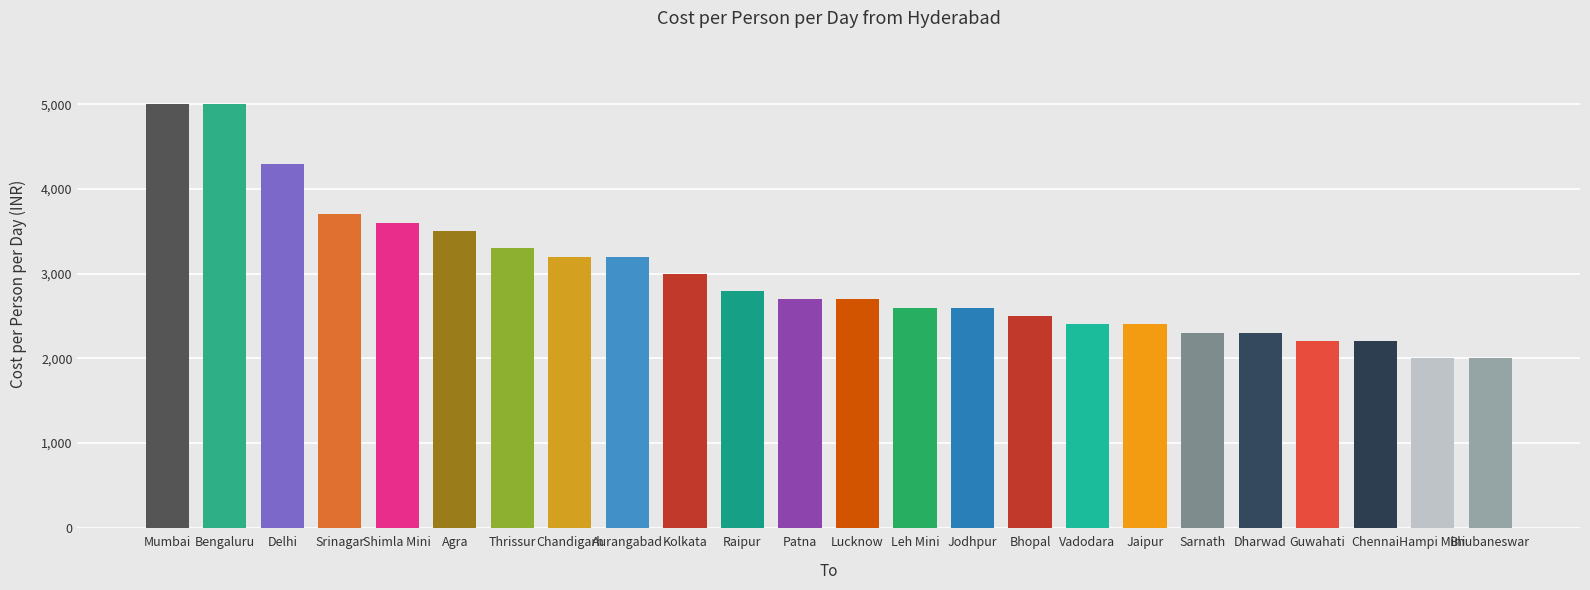

Reading left to right, extract all data points from this chart.

5000	5000	4300	3700	3600	3500	3300	3200	3200	3000	2800	2700	2700	2600	2600	2500	2400	2400	2300	2300	2200	2200	2000	2000